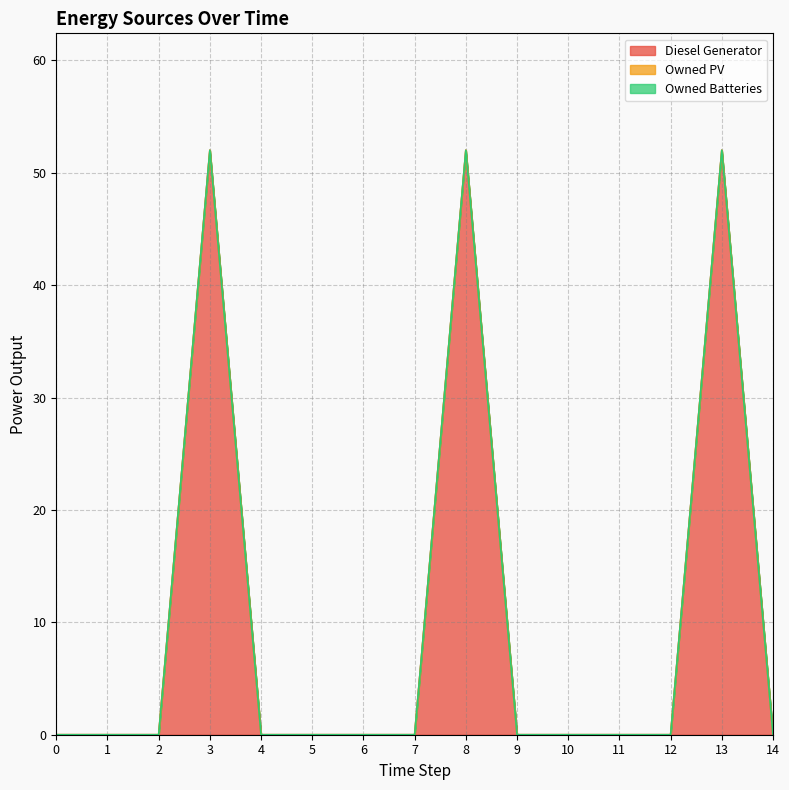

True or false: Owned PV and Diesel Generator intersect in this chart.

False